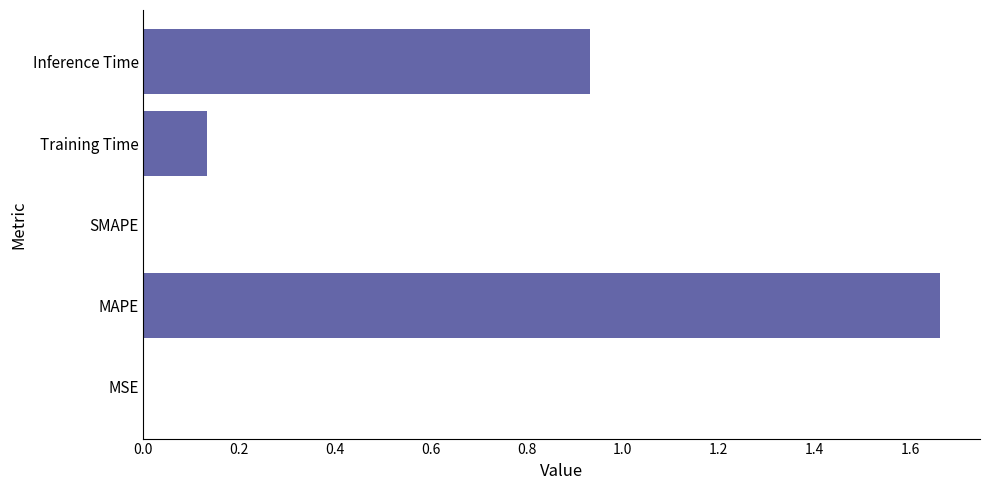

The value at MSE is 0.0. True or false?

True